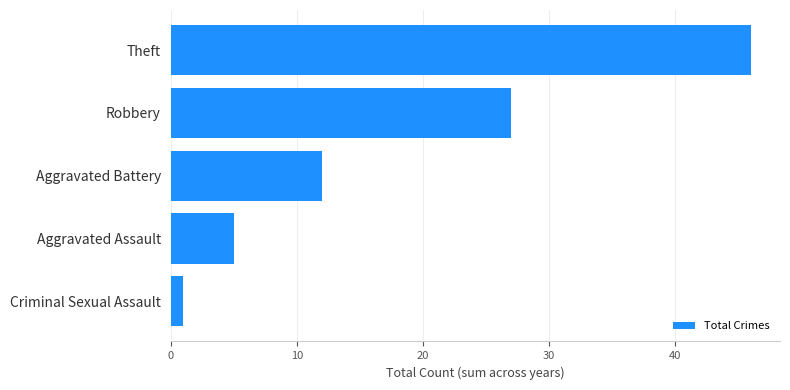

Reading bottom to top, transcribe all the data shown in this chart.

Criminal Sexual Assault=1	Aggravated Assault=5	Aggravated Battery=12	Robbery=27	Theft=46